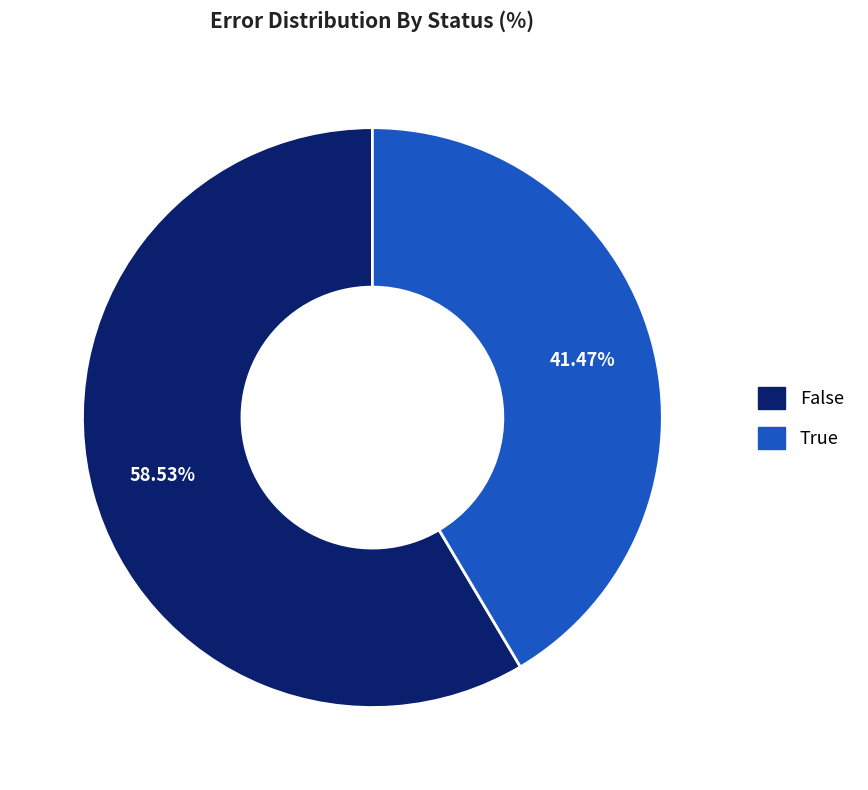

Which has a higher value, True or False?

False